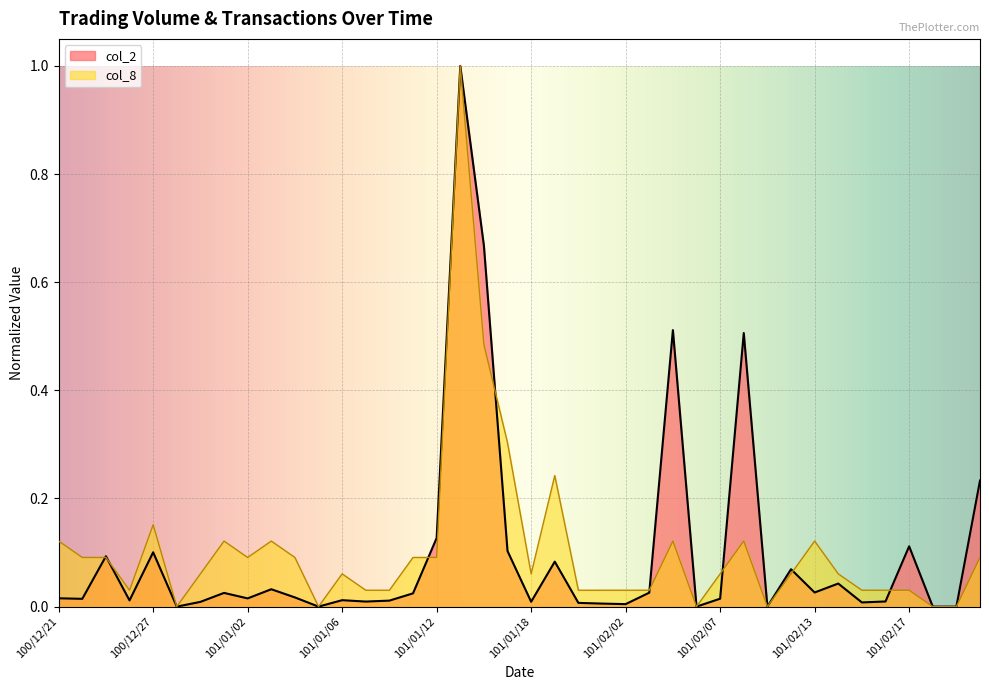

Reading right to left, extract all data points from this chart.

col_2: 0.2	0.0	0.0	0.1	0.0	0.0	0.0	0.0	0.1	0.0	0.5	0.0	0.0	0.5	0.0	0.0	0.0	0.0	0.1	0.0	0.1	0.7	1.0	0.1	0.0	0.0	0.0	0.0	0.0	0.0	0.0	0.0	0.0	0.0	0.0	0.1	0.0	0.1	0.0	0.0
col_8: 0.1	0.0	0.0	0.0	0.0	0.0	0.1	0.1	0.1	0.0	0.1	0.1	0.0	0.1	0.0	0.0	0.0	0.0	0.2	0.1	0.3	0.5	1.0	0.1	0.1	0.0	0.0	0.1	0.0	0.1	0.1	0.1	0.1	0.1	0.0	0.2	0.0	0.1	0.1	0.1